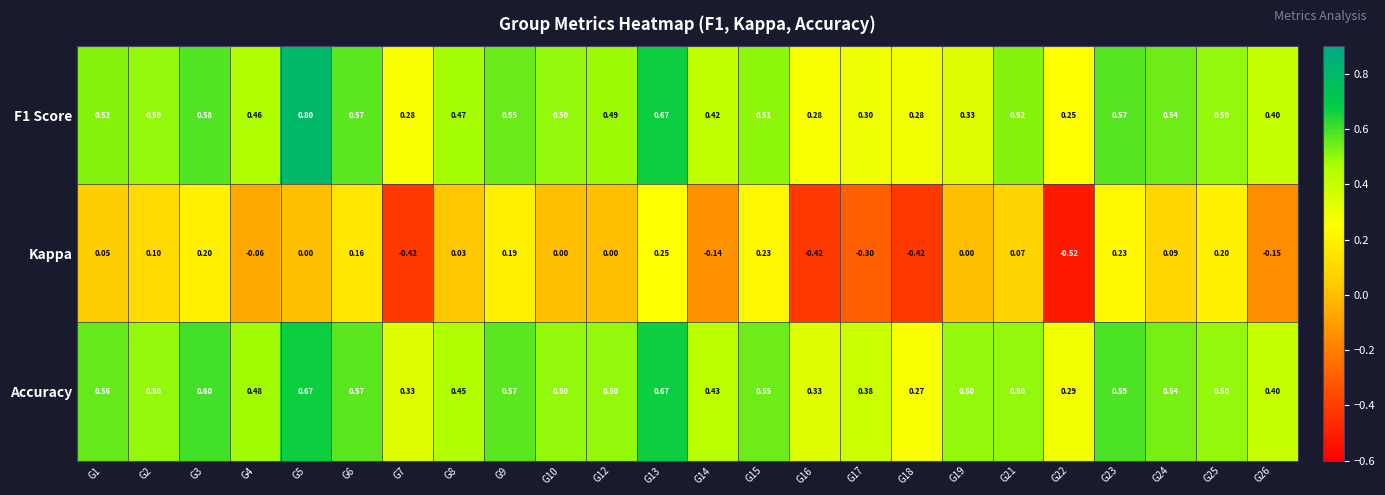

Is the value of F1 Score at G16 greater than the value of Accuracy at G14?

No